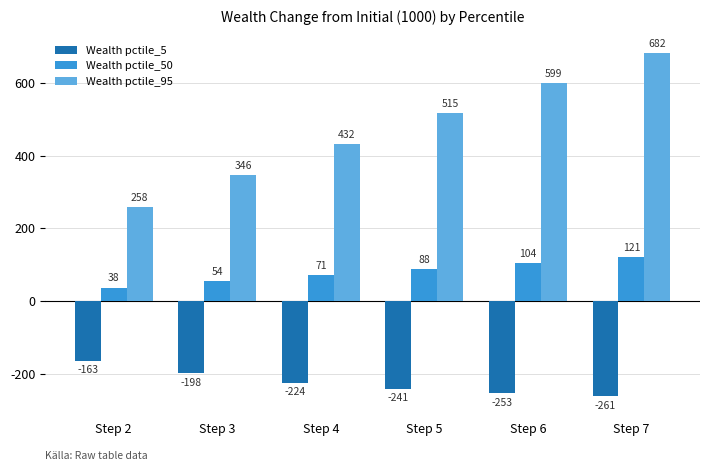

Rank the series by their average value, from lowest to highest.

Wealth pctile_5, Wealth pctile_50, Wealth pctile_95